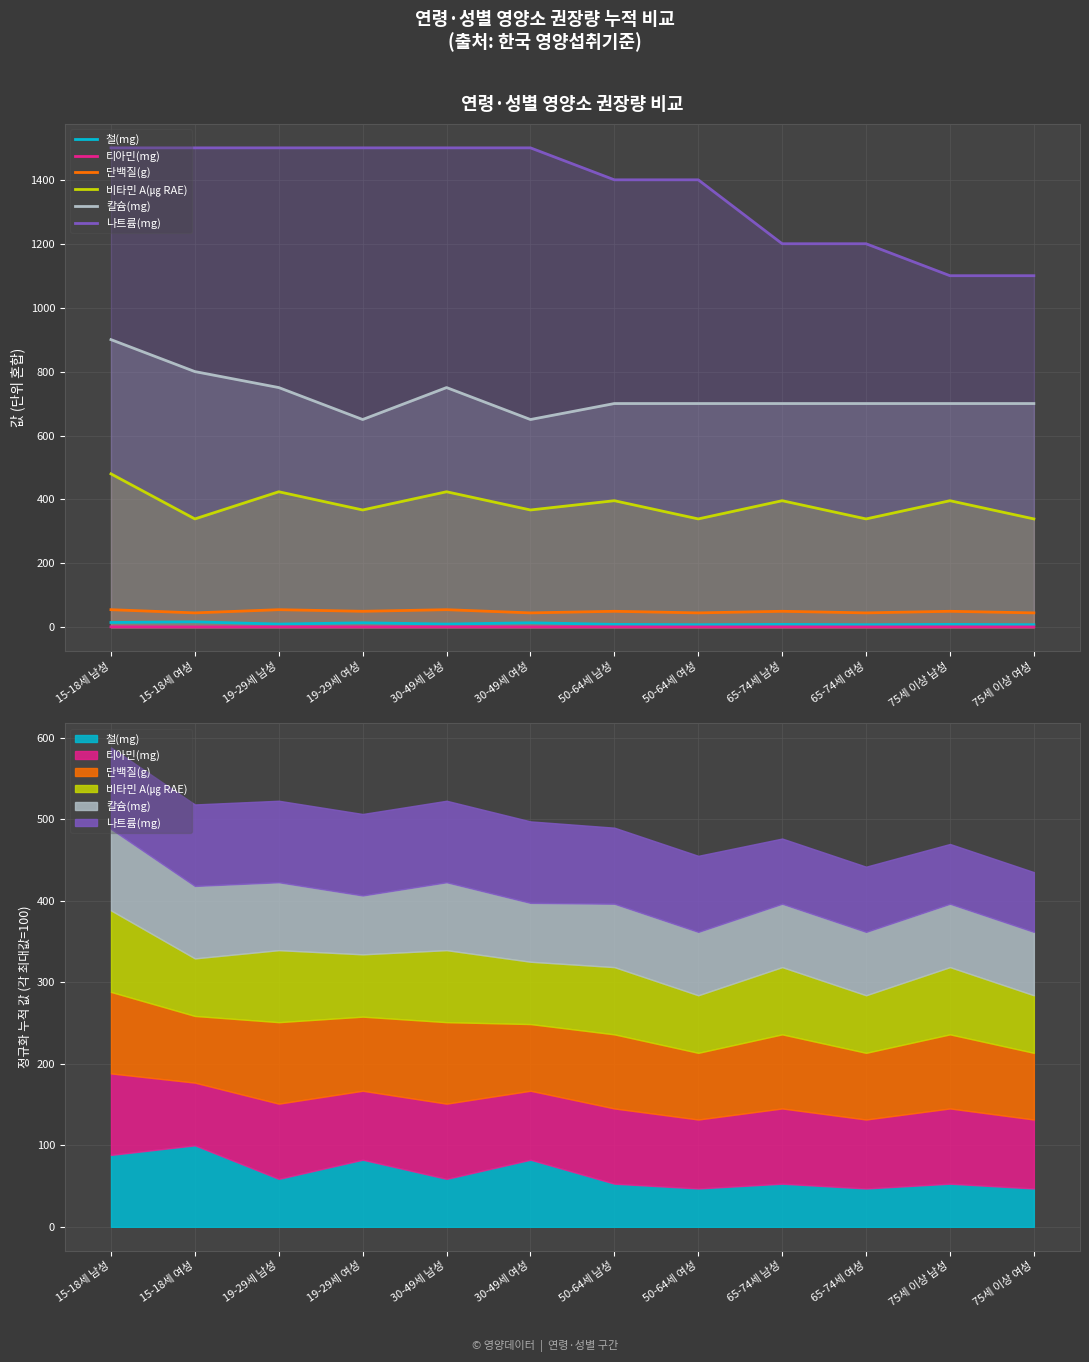

True or false: 티아민(mg) and 철(mg) intersect in this chart.

False